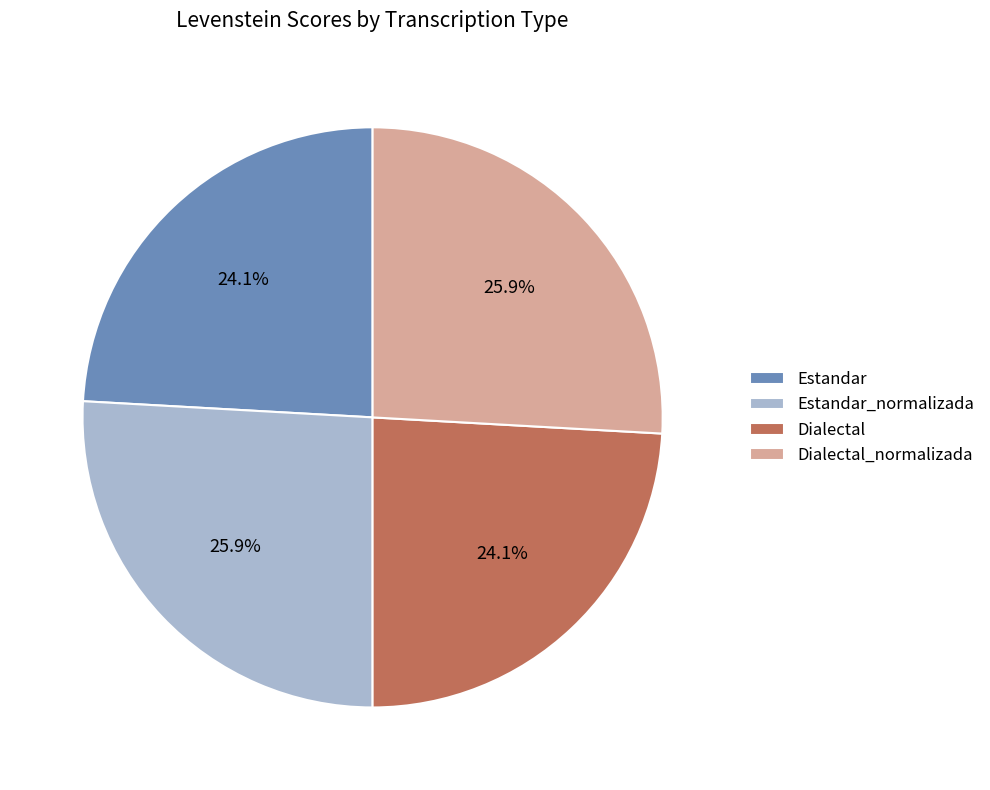

To the nearest percent, what is the difference between the largest and smallest slice percentages?

2%